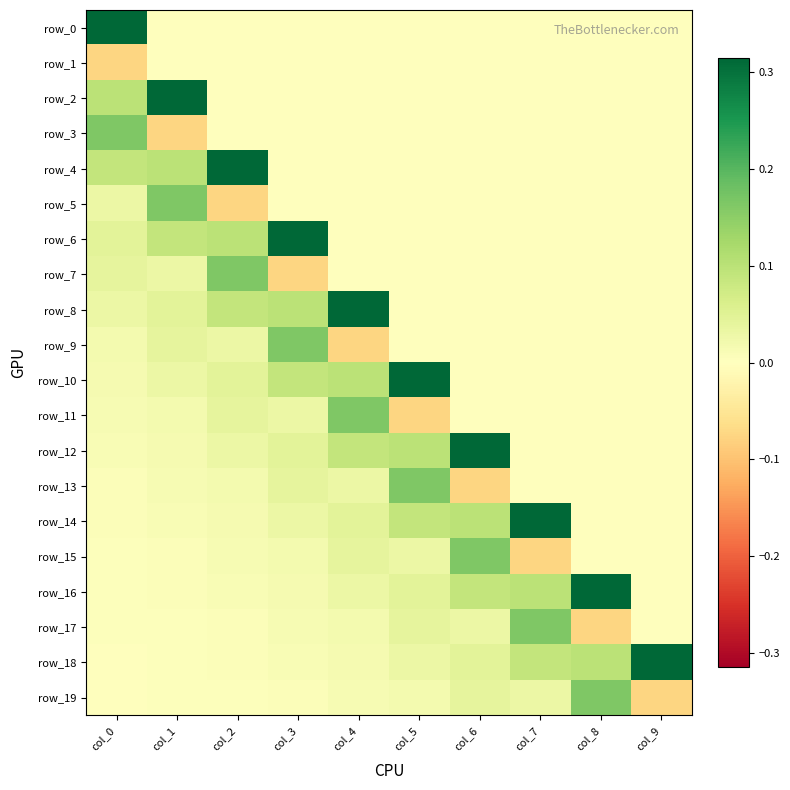

What is the total value across all series at col_7?

0.6